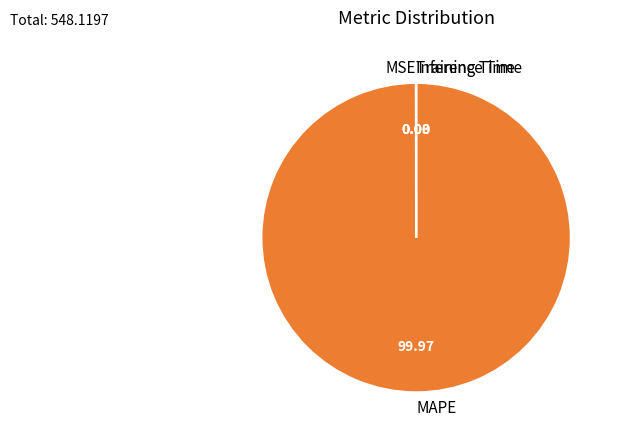

Is there a majority slice in this chart?

Yes